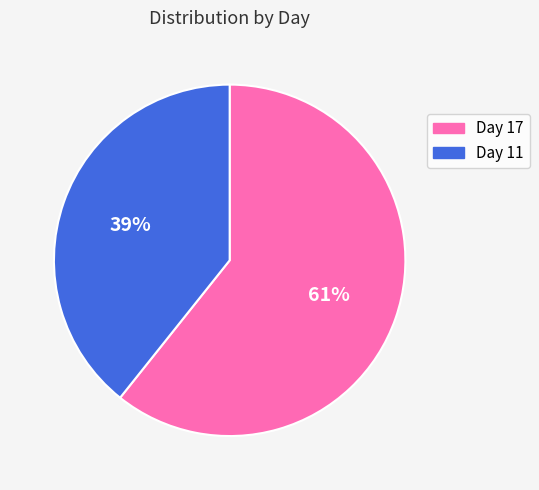

To the nearest percent, what percentage of the pie is Day 11?

39%